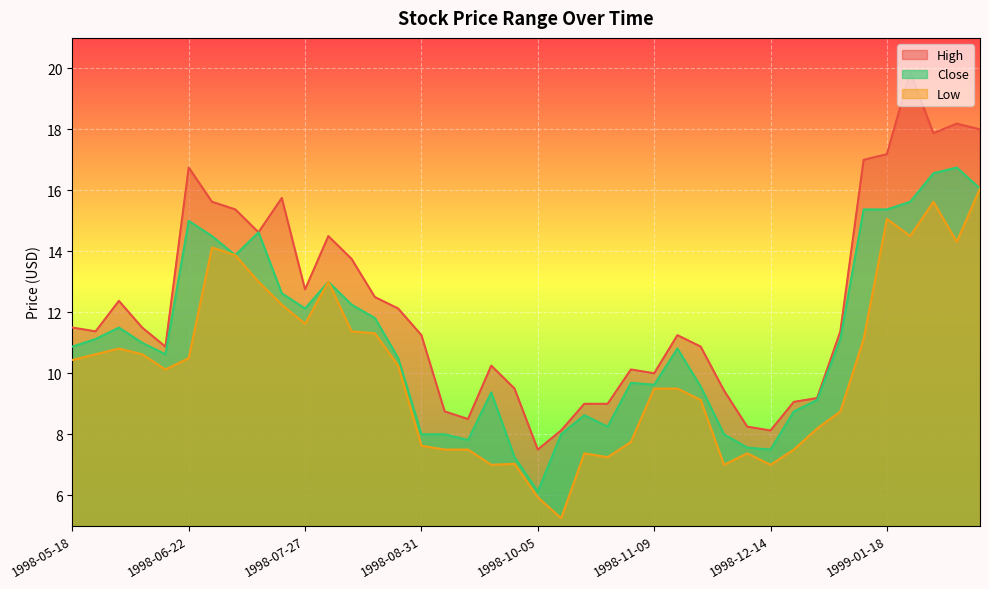

Which series has the largest total across all categories?

High